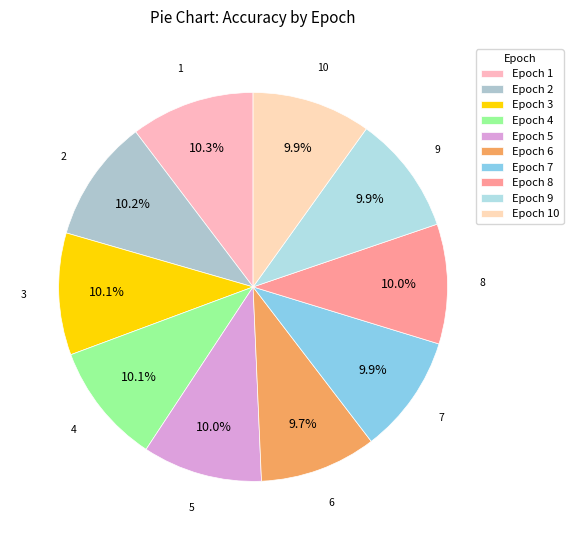

To the nearest percent, what is the combined percentage of 1 and 9?

20%